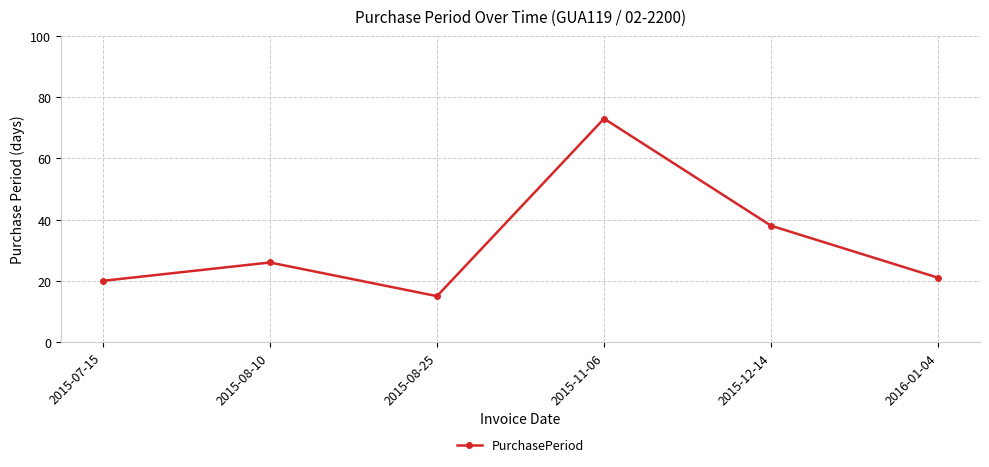

Reading right to left, extract all data points from this chart.

21	38	73	15	26	20